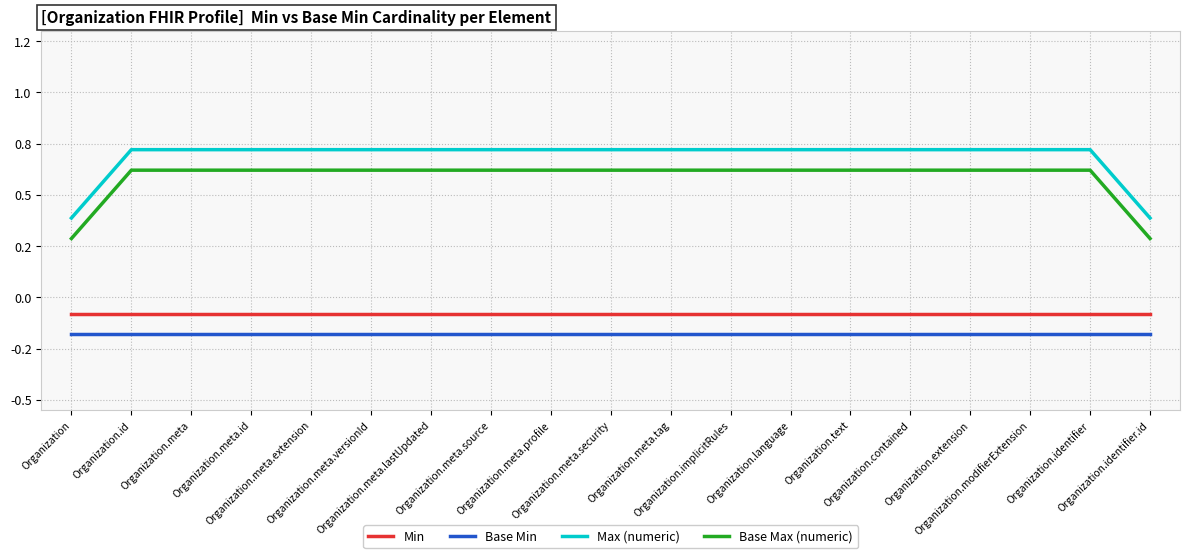

Which series changed the most between Organization.meta and Organization.contained?

Min